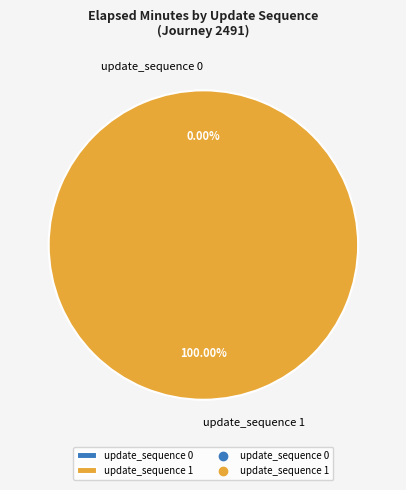

The update_sequence 1 slice represents 91% of the pie. True or false?

False